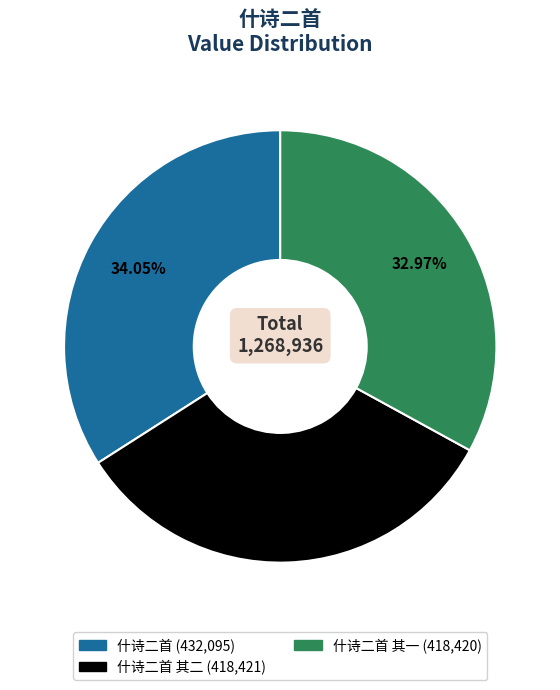

Is there any slice that represents more than half of the pie?

No